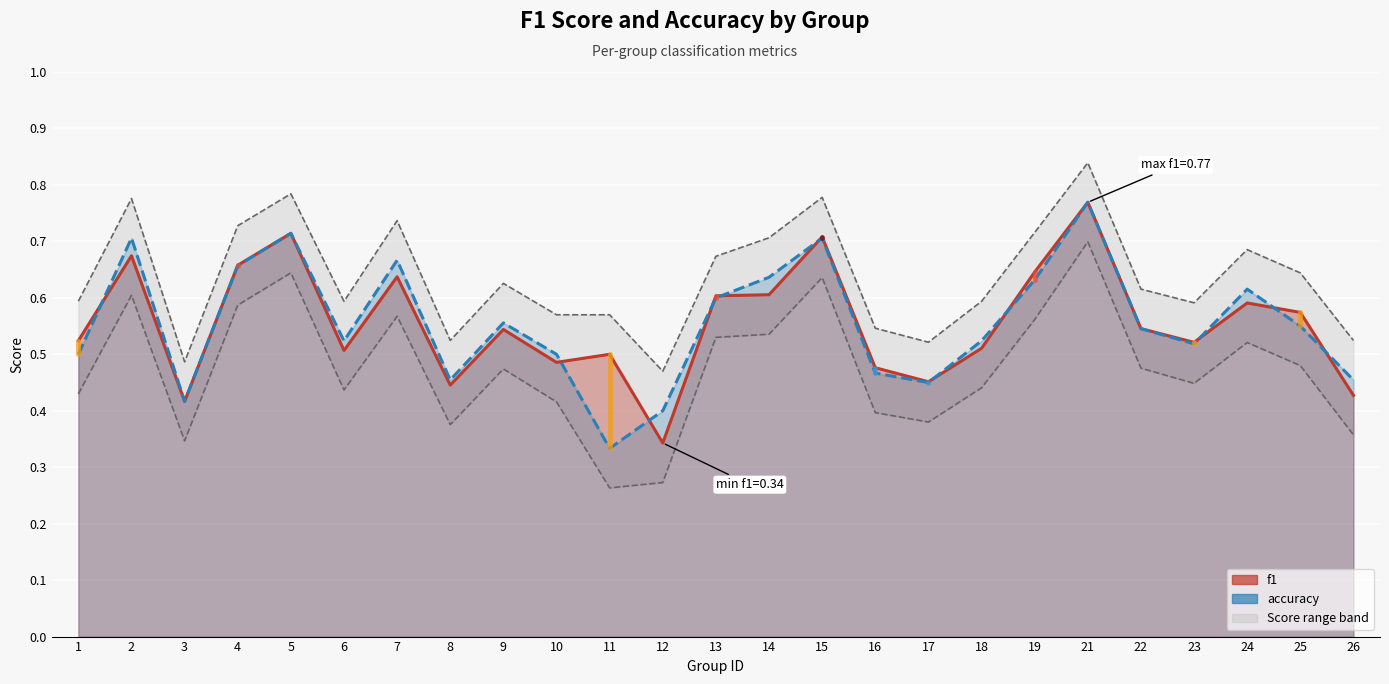

Which series changed the most between 18 and 21?

f1